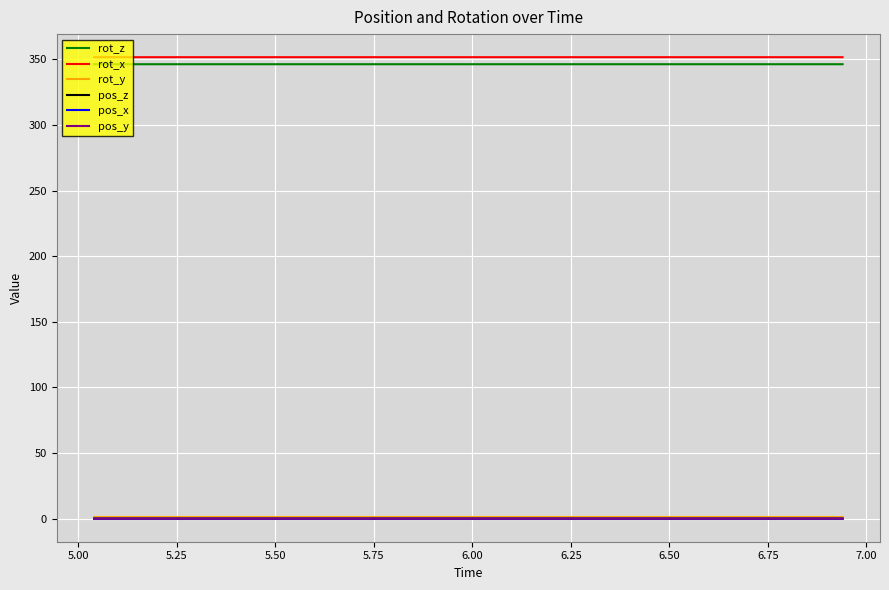

What are all the series names shown in the legend?

rot_z, rot_x, rot_y, pos_z, pos_x, pos_y